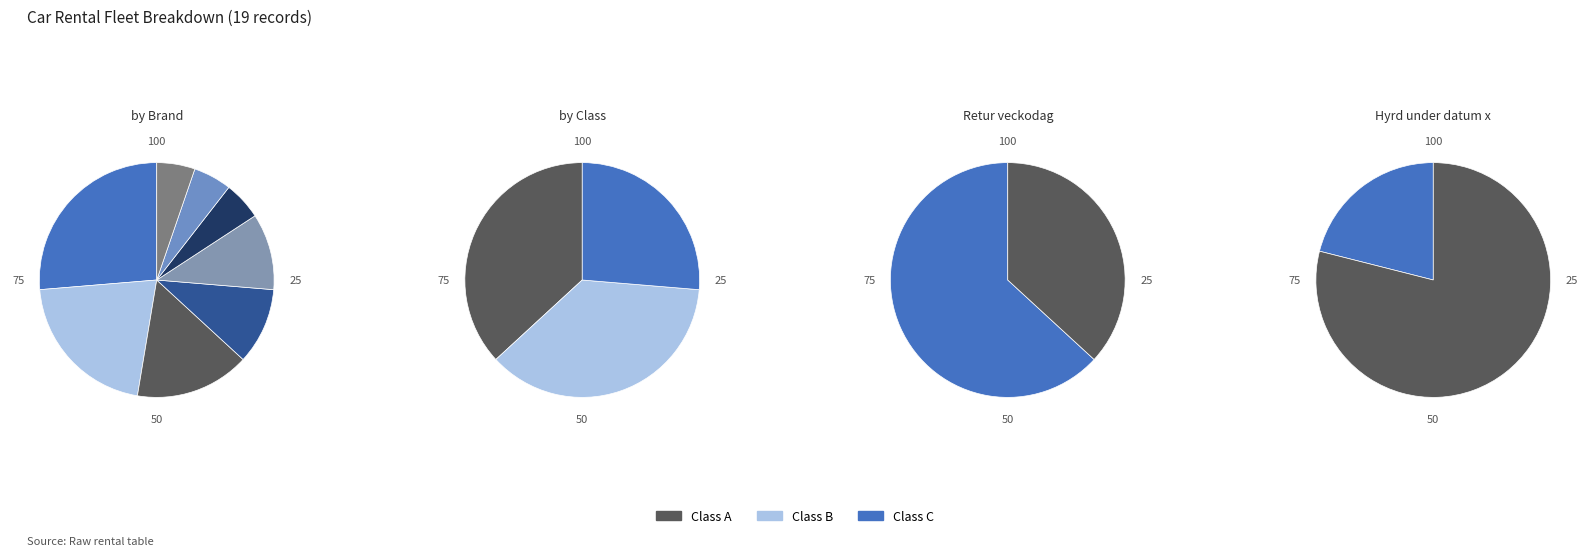

The Peugeot slice represents 12% of the pie. True or false?

False